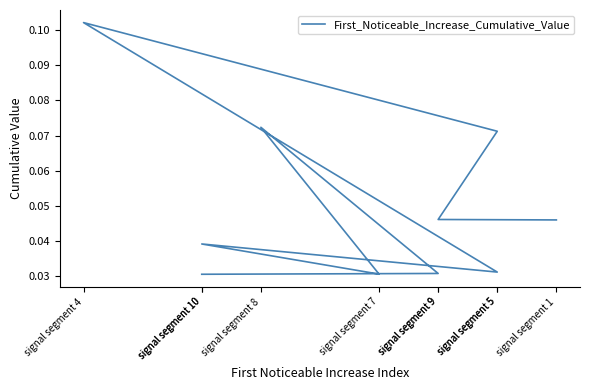

Where is the first local maximum?

signal segment 4